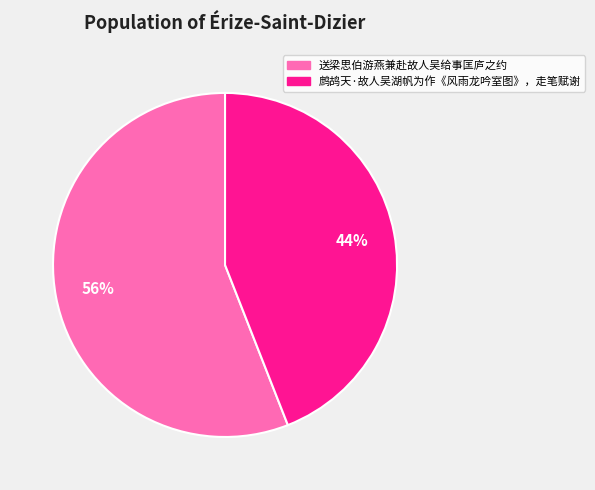

To the nearest percent, what portion does 鹧鸪天·故人吴湖帆为作《风雨龙吟室图》，走笔赋谢 represent?

44%